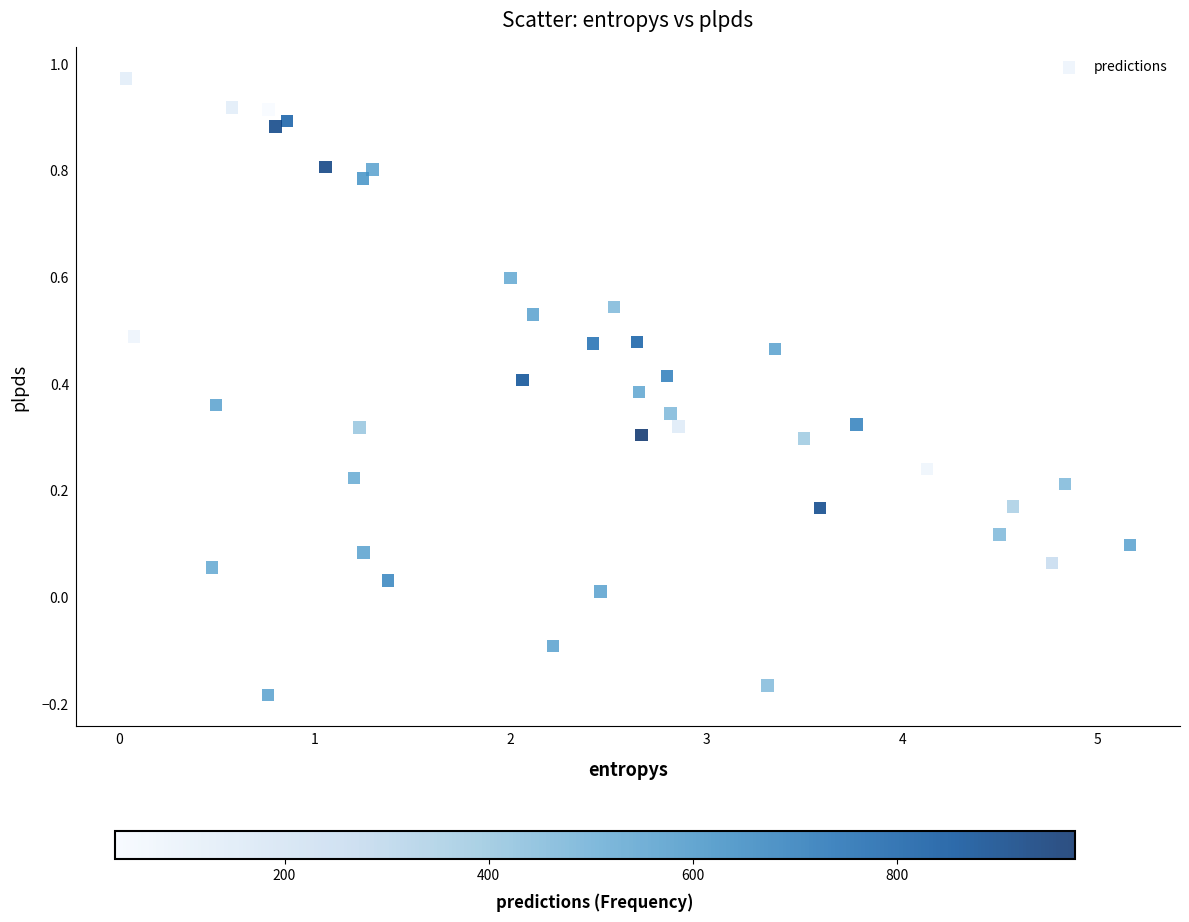

What is the range of Y values (max minus min)?

1.2